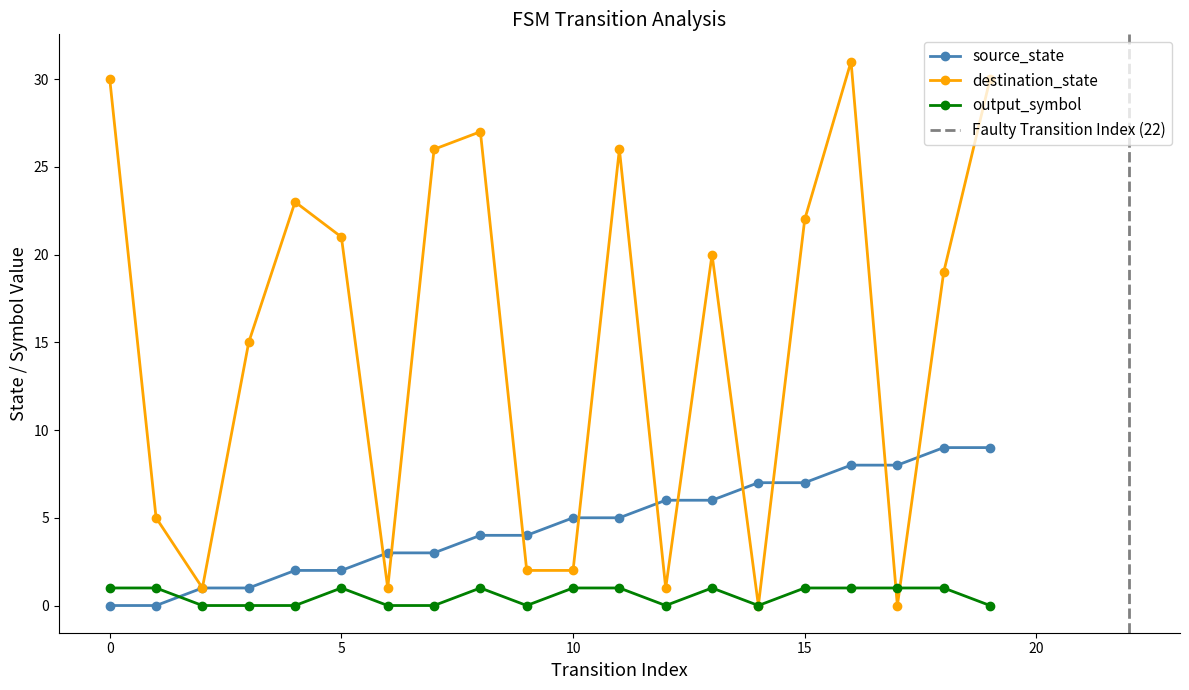

After their last crossing, which series has the higher values: output_symbol or destination_state?

destination_state